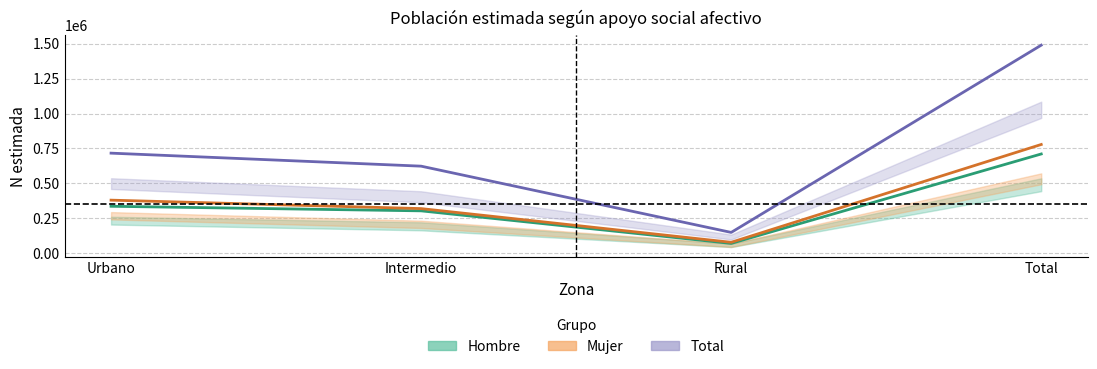

What is the difference between the highest and lowest values at Total?

778445